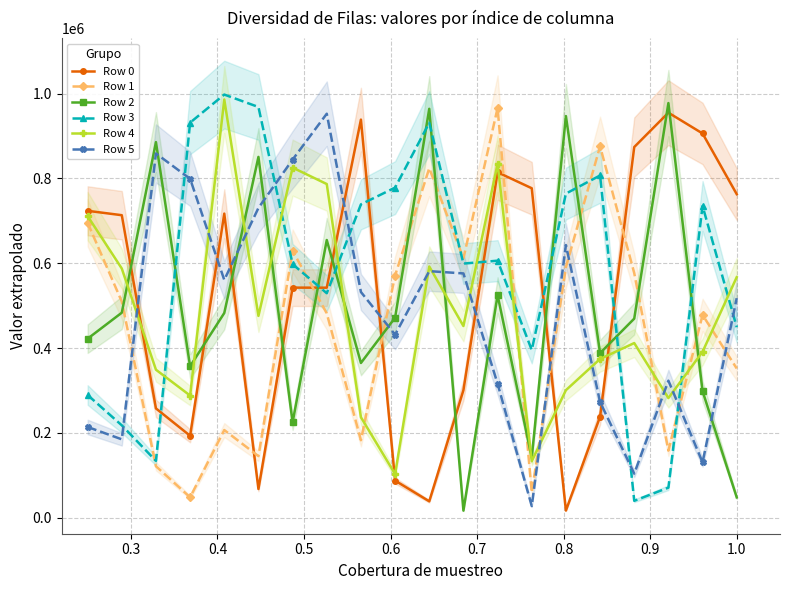

True or false: Row 0 has more than 2 points higher than both neighbors.

True